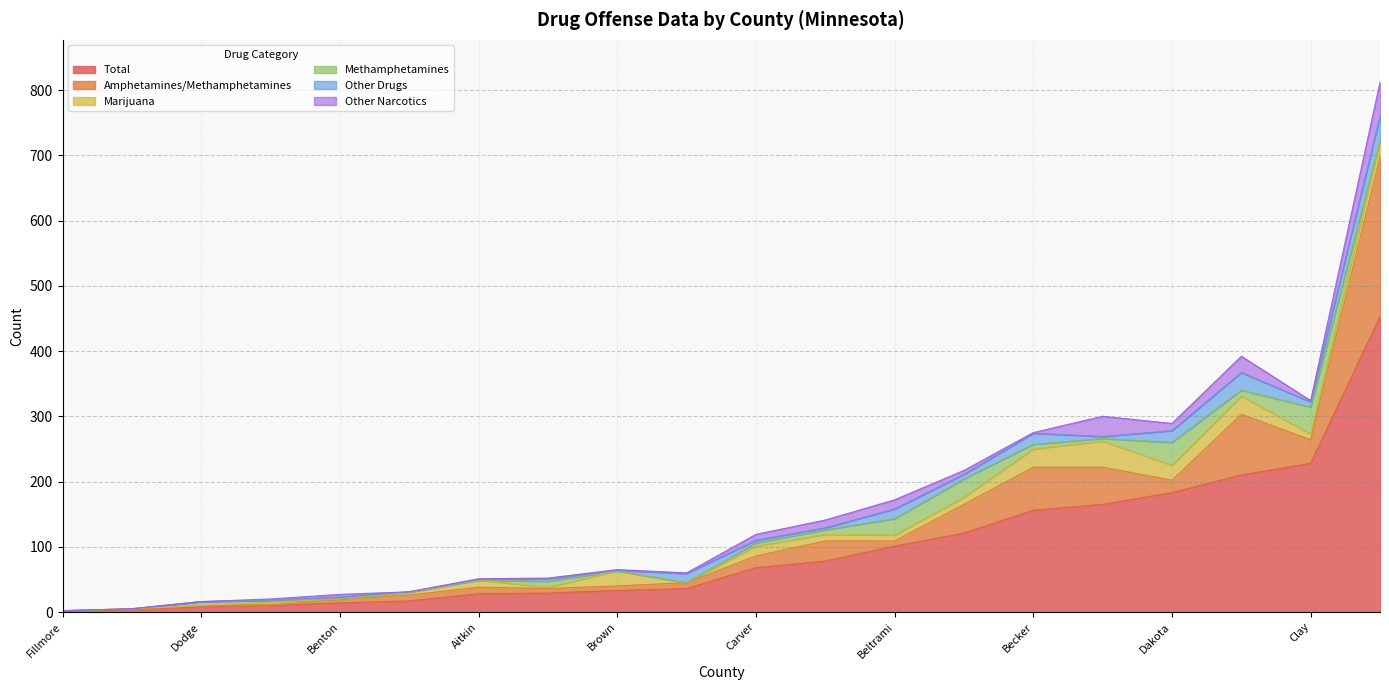

What is the maximum value for Total?

453